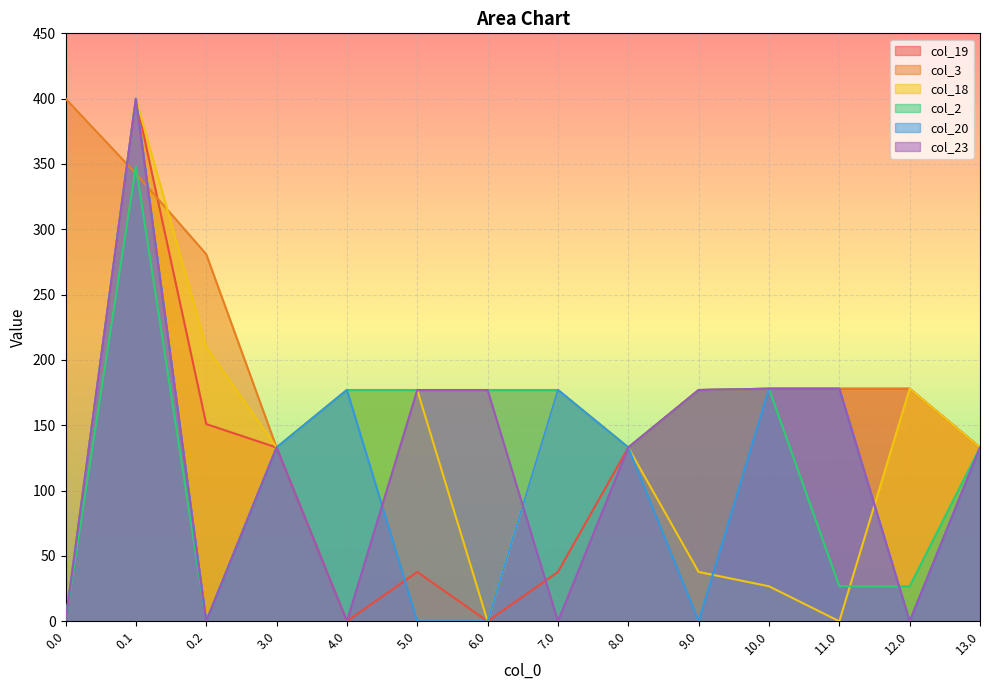

How many interior local valleys does the col_19 series have?

2